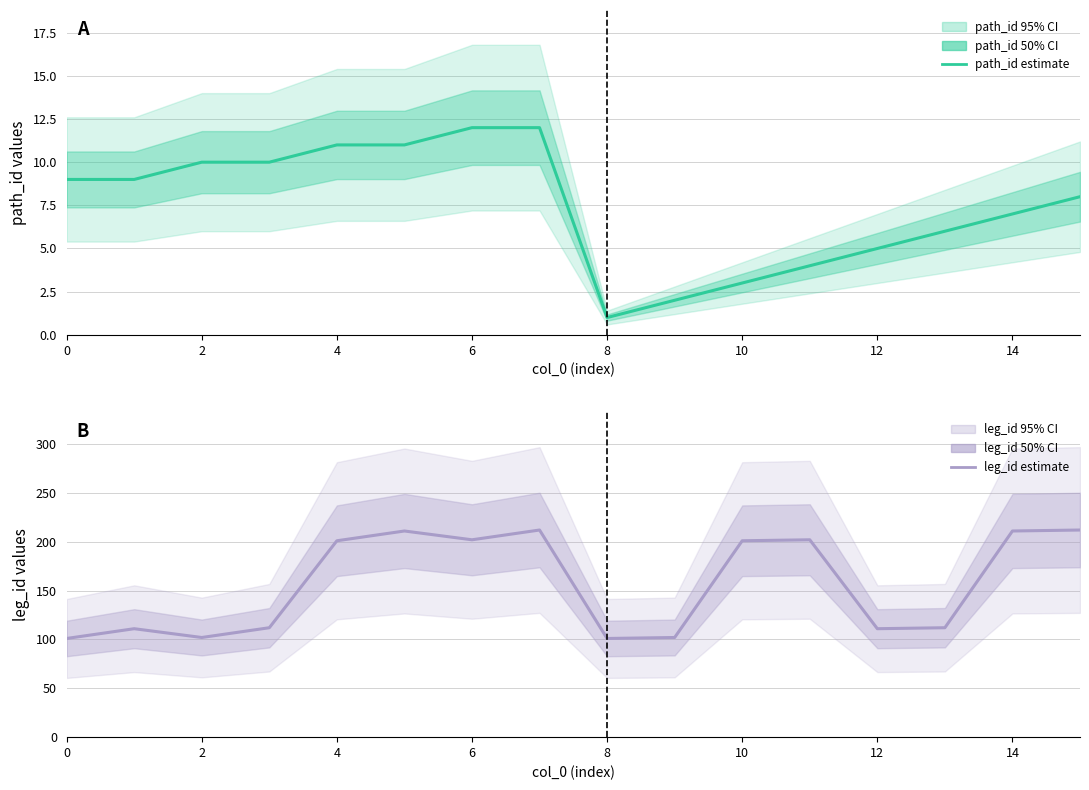

What is the label of the 10th point from the left?

9